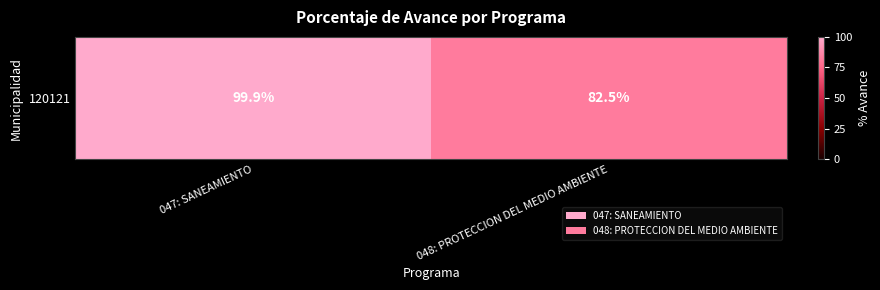

How many categories are shown in the chart?

2